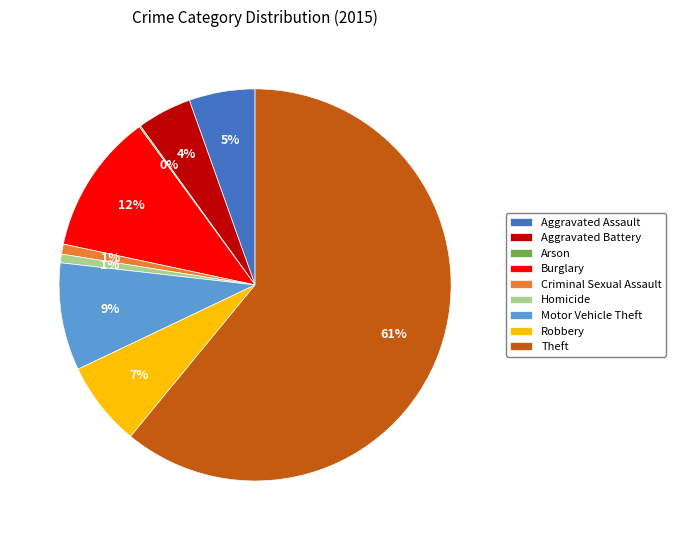

To the nearest percent, what is the average slice percentage?

11%